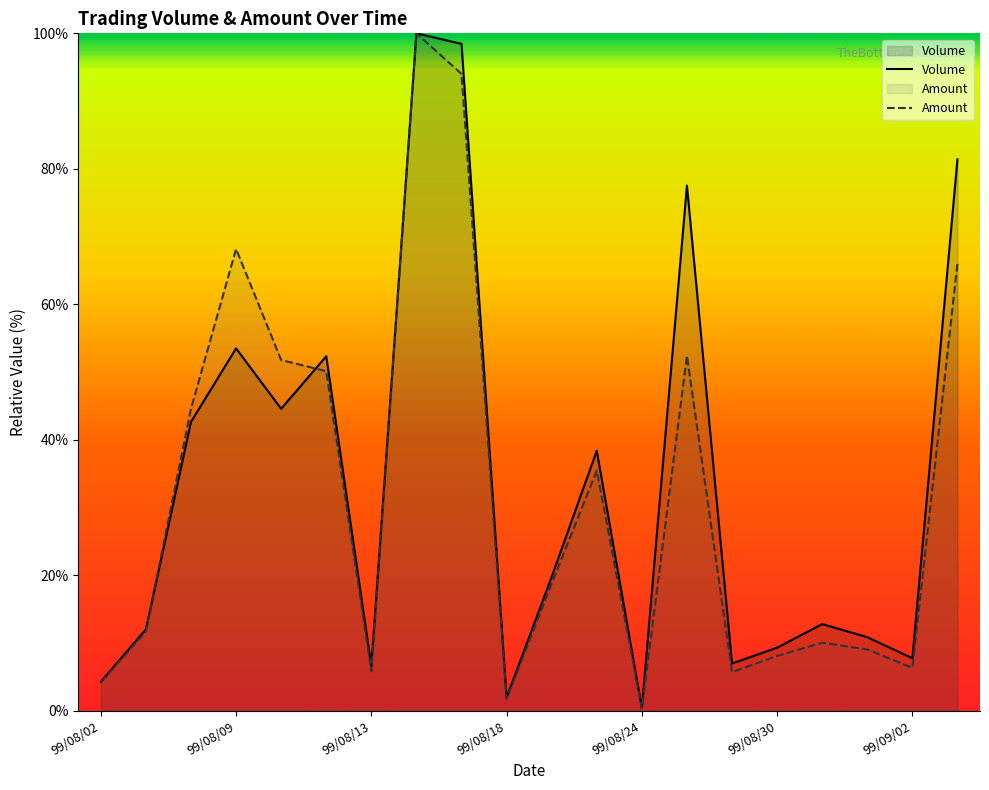

At which category does the chart reach its peak across all series?

99/08/16